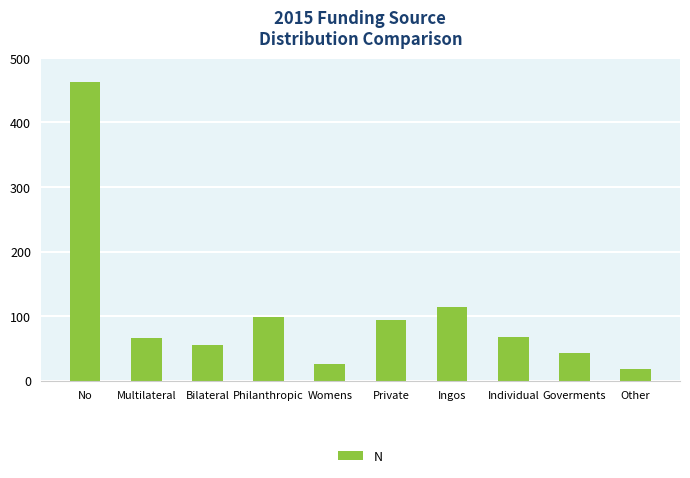

Approximately how many times larger is the value at Womens compared to Individual?

0.4